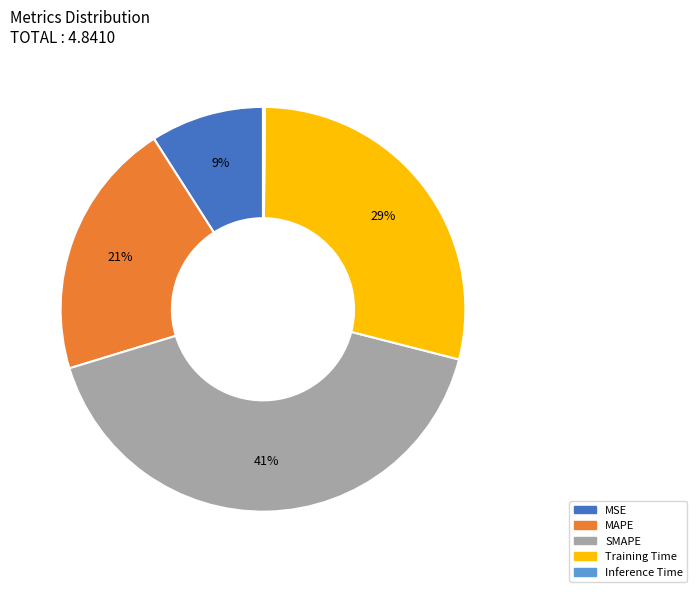

Which slice is the largest?

SMAPE